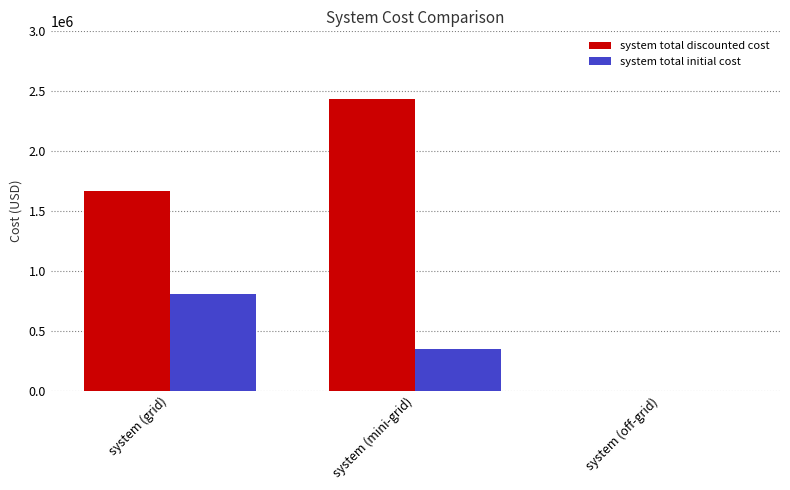

What is the greatest value displayed?

2437645.9